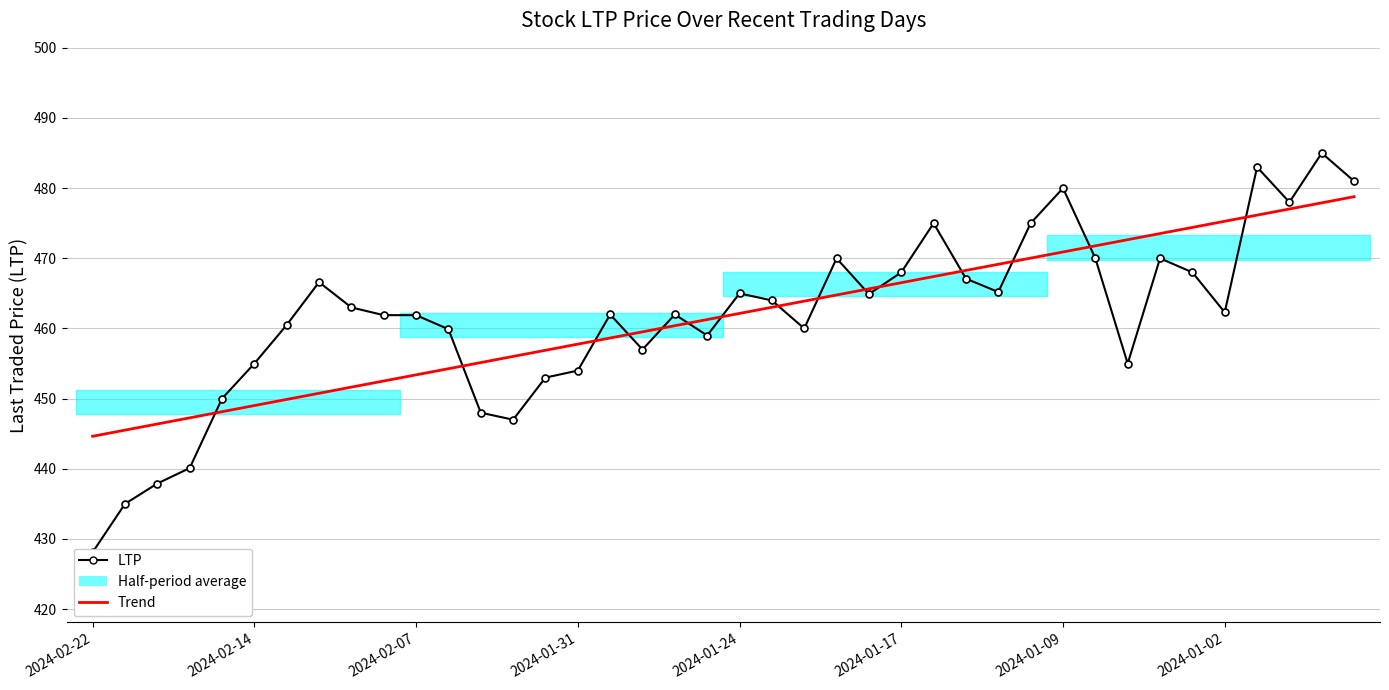

True or false: LTP and Trend cross at least once.

True